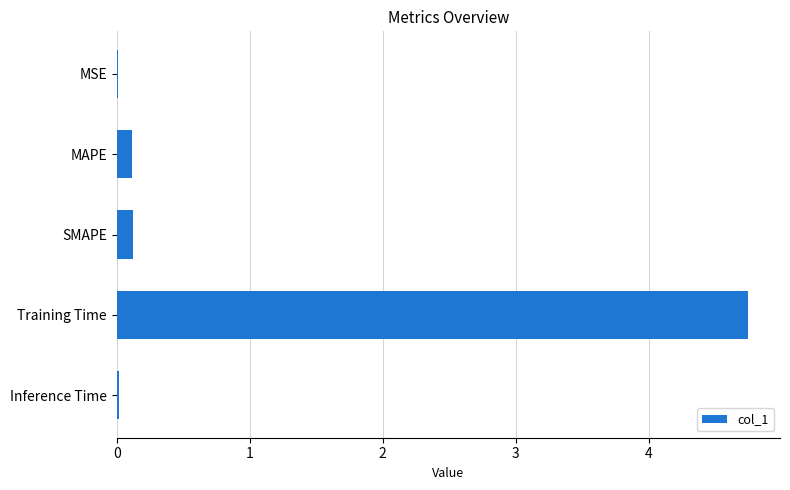

What is the change in value from MAPE to Training Time?

+4.6